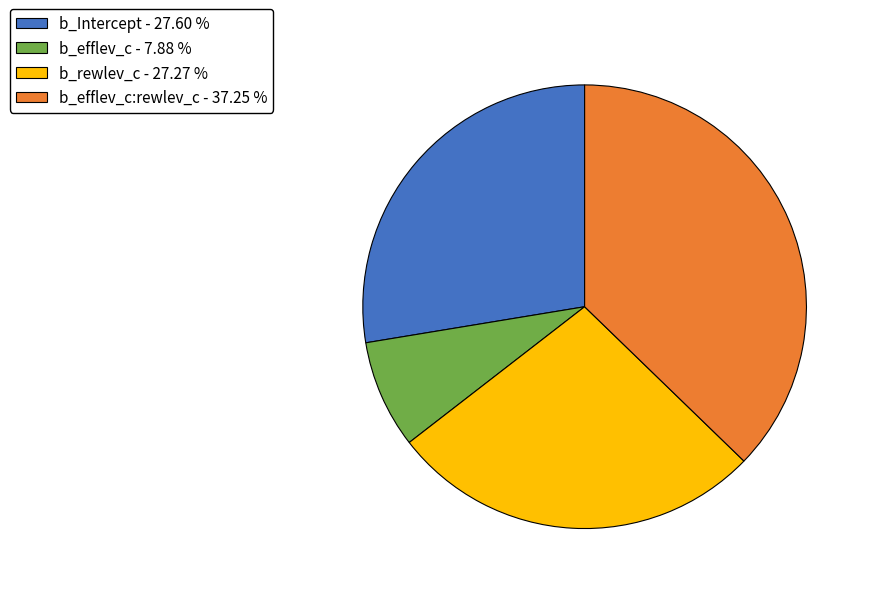

Which slice is the largest?

b_efflev_c:rewlev_c - 37.25 %